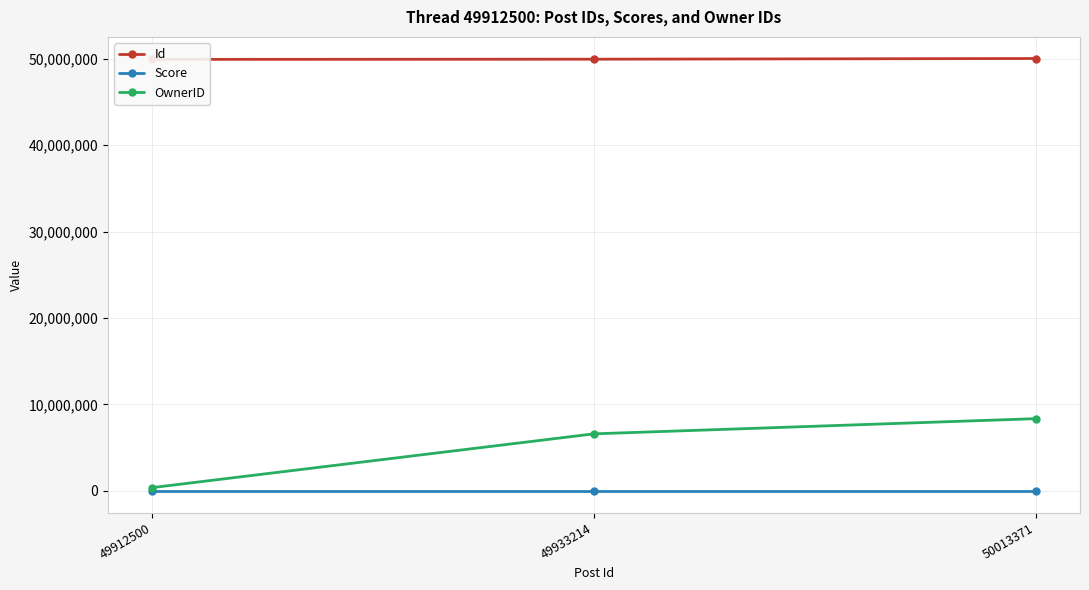

The Id series shows 50013371 at 50013371. True or false?

True